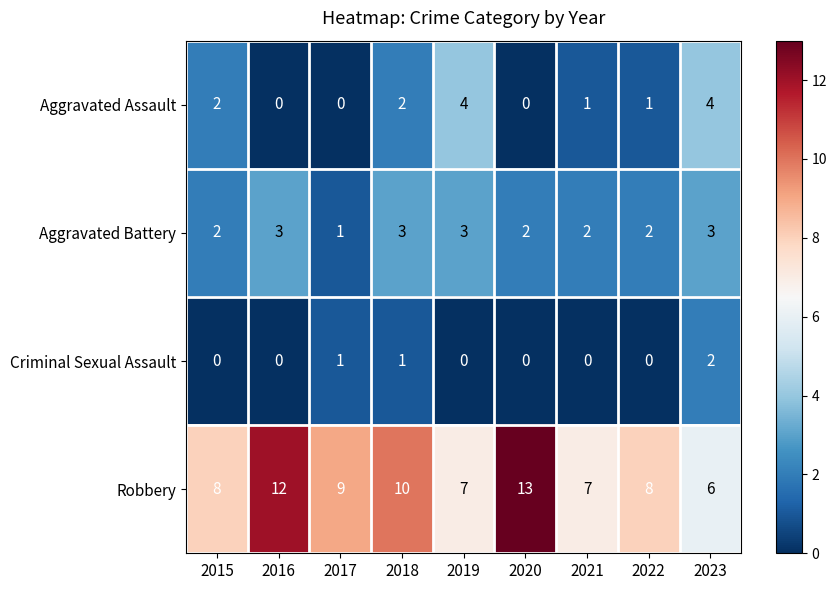

What is the spread (max minus min) of values at 2019?

7